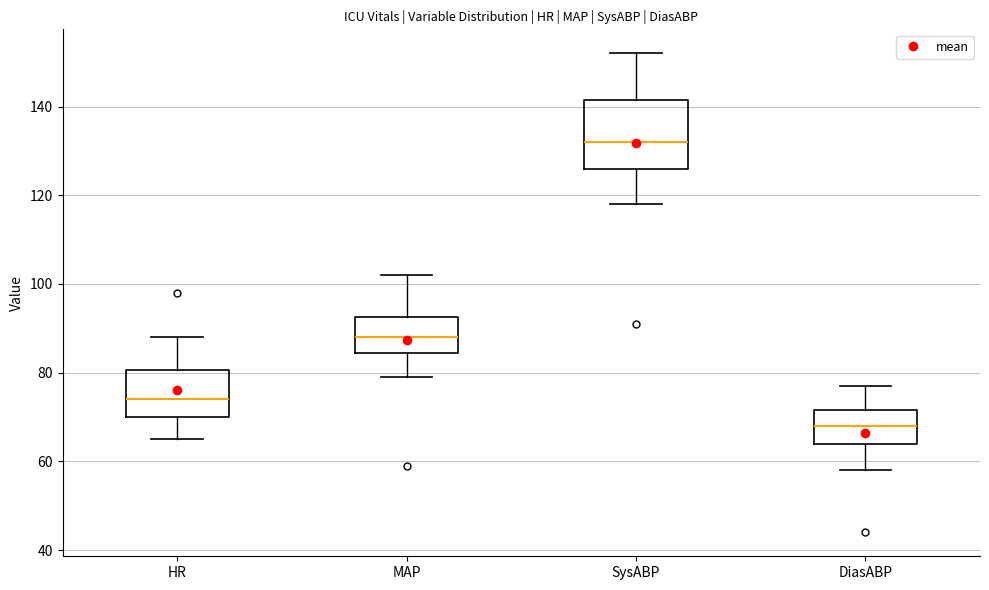

Reading left to right, read every box against the y-axis: the position of its median line, the range the box covers, and the ends of its whiskers. The values are not printed on the chart, so give them approximately, as read against the axis.

HR: median 74, box 70 to 80, whiskers 66 to 88
MAP: median 88, box 84 to 92, whiskers 80 to 102
SysABP: median 132, box 126 to 142, whiskers 118 to 152
DiasABP: median 68, box 64 to 72, whiskers 58 to 78